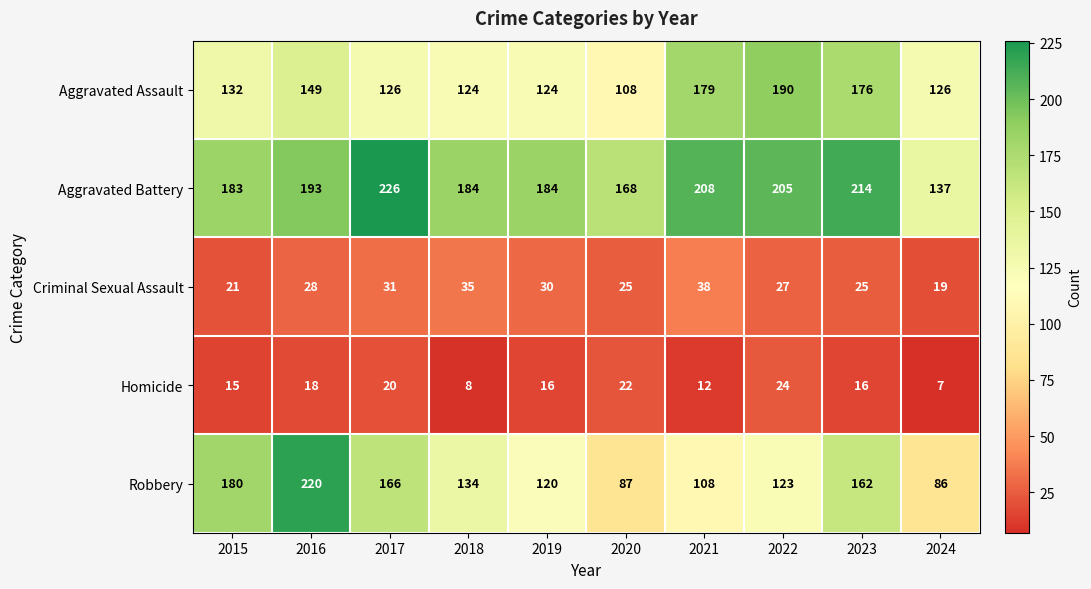

What is the greatest value displayed?

226